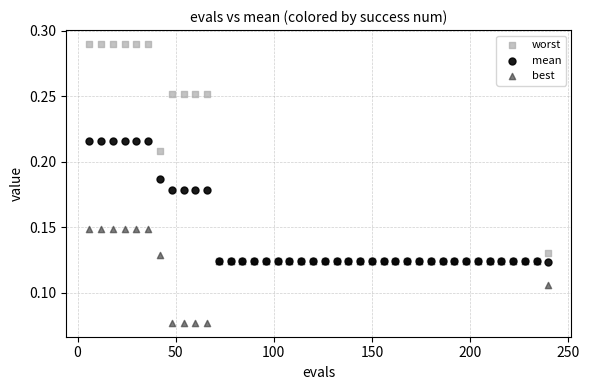

Which series has the largest Y range (max minus min)?

worst